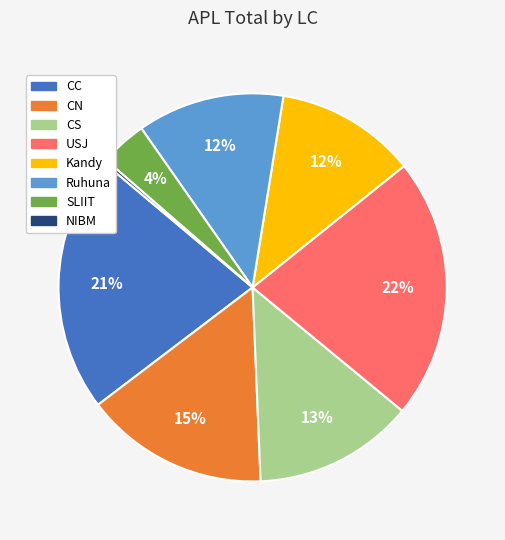

How many segments does this pie chart have?

8